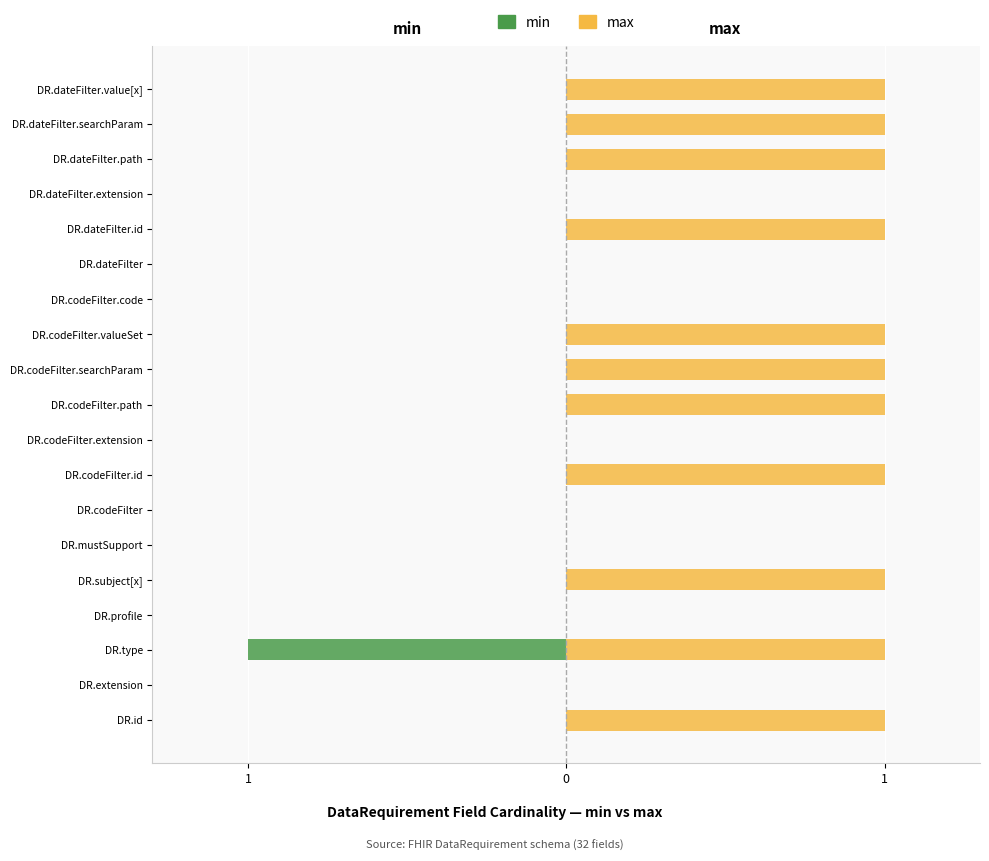

Reading right to left, list all the values displayed in this chart.

min: 0	0	0	0	0	0	0	0	0	0	0	0	0	0	0	0	-1	0	0
max: 1	1	1	0	1	0	0	1	1	1	0	1	0	0	1	0	1	0	1